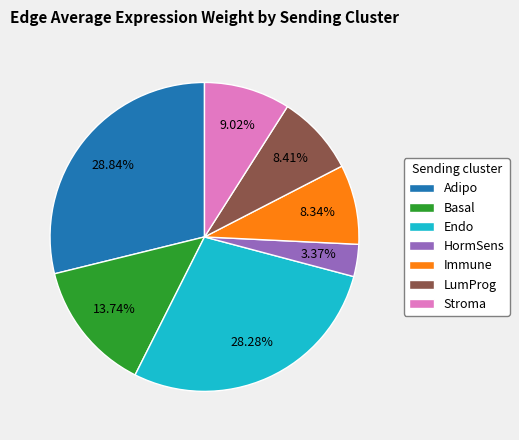

What percentage is the Endo slice, to the nearest percent?

28%